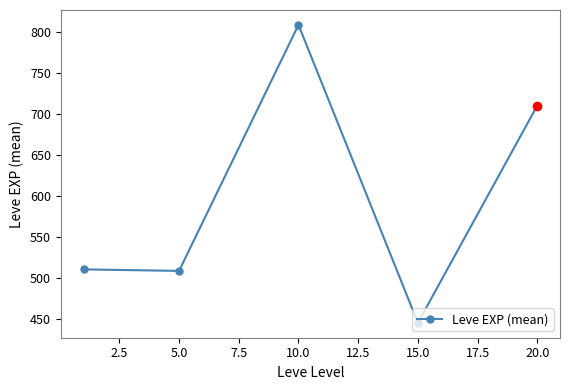

Reading left to right, what are all the values shown in this chart?

510.2	508.3	808.3	445.0	710.0